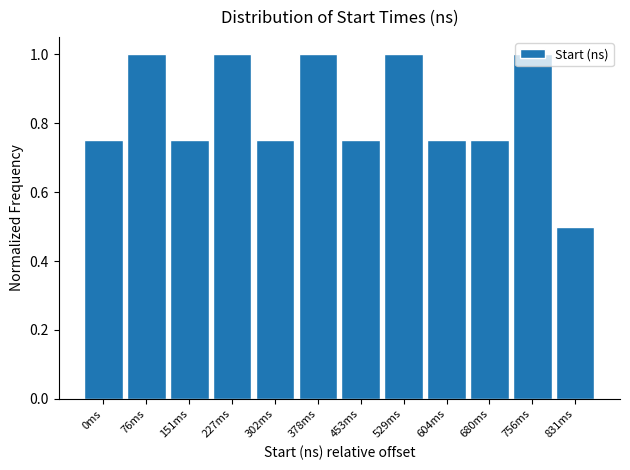

Where is the data nearest to the value 0?

831ms